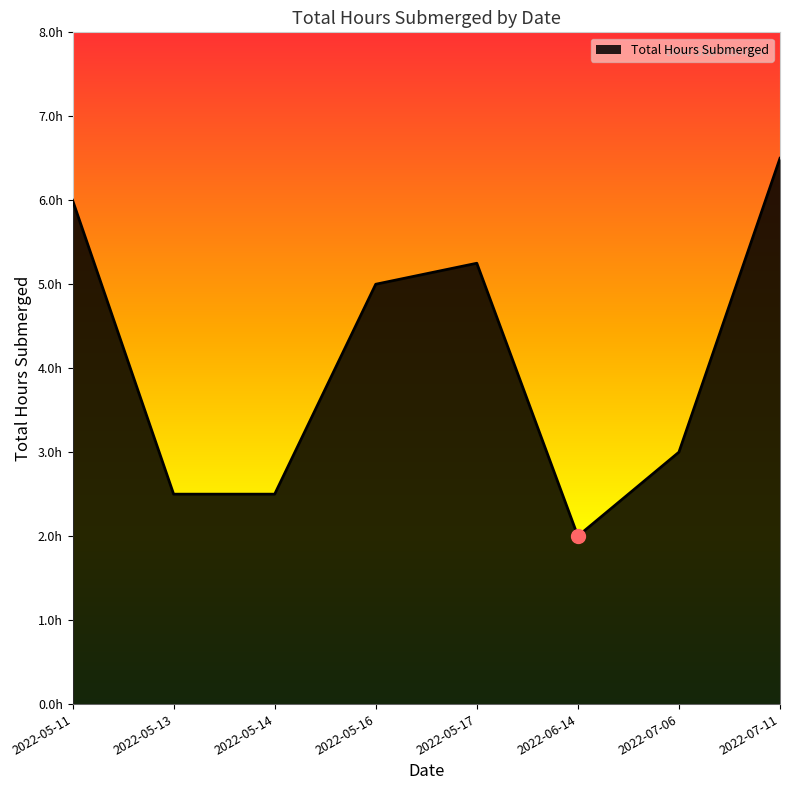

Does the chart display data point markers on the line(s)?

No